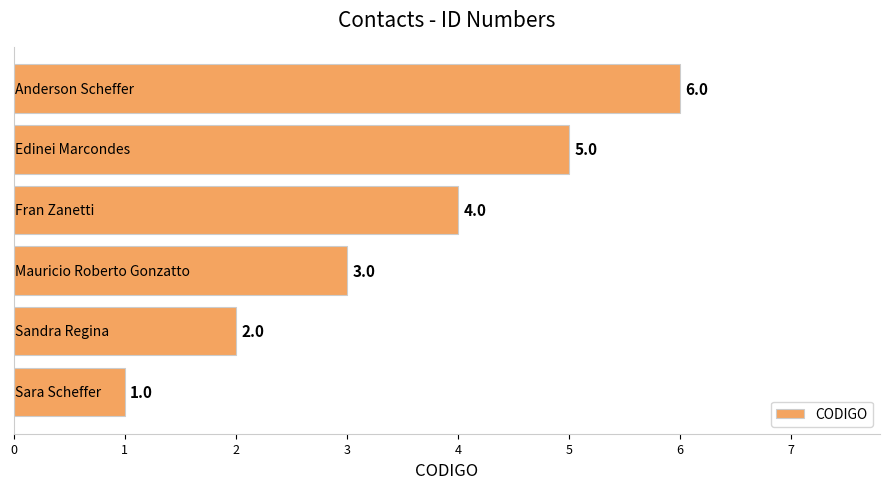

Count the values in the range 2 to 5.

4